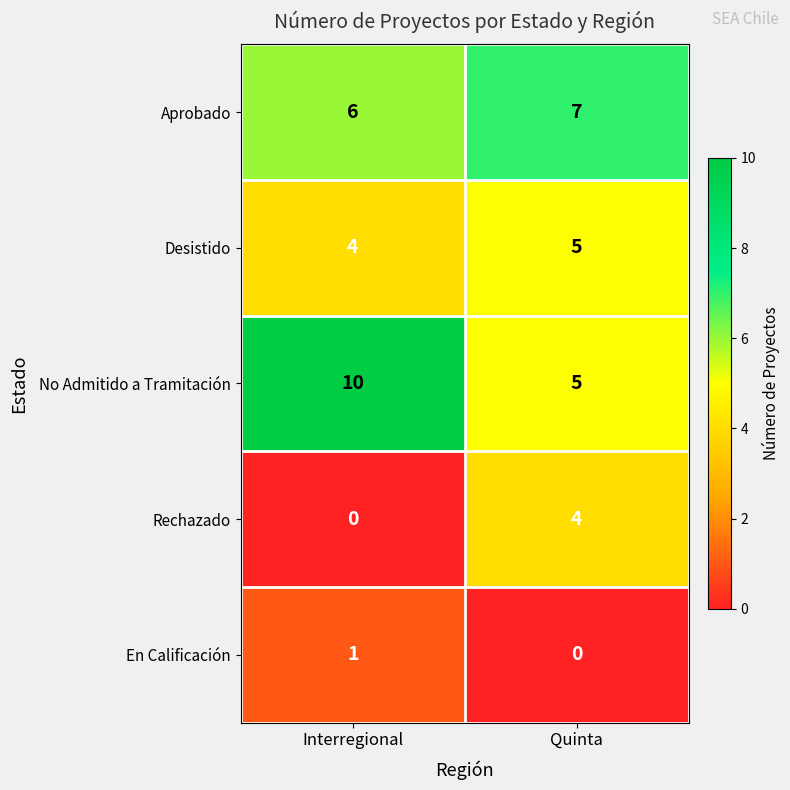

Which series changed the most between Interregional and Quinta?

No Admitido a Tramitación